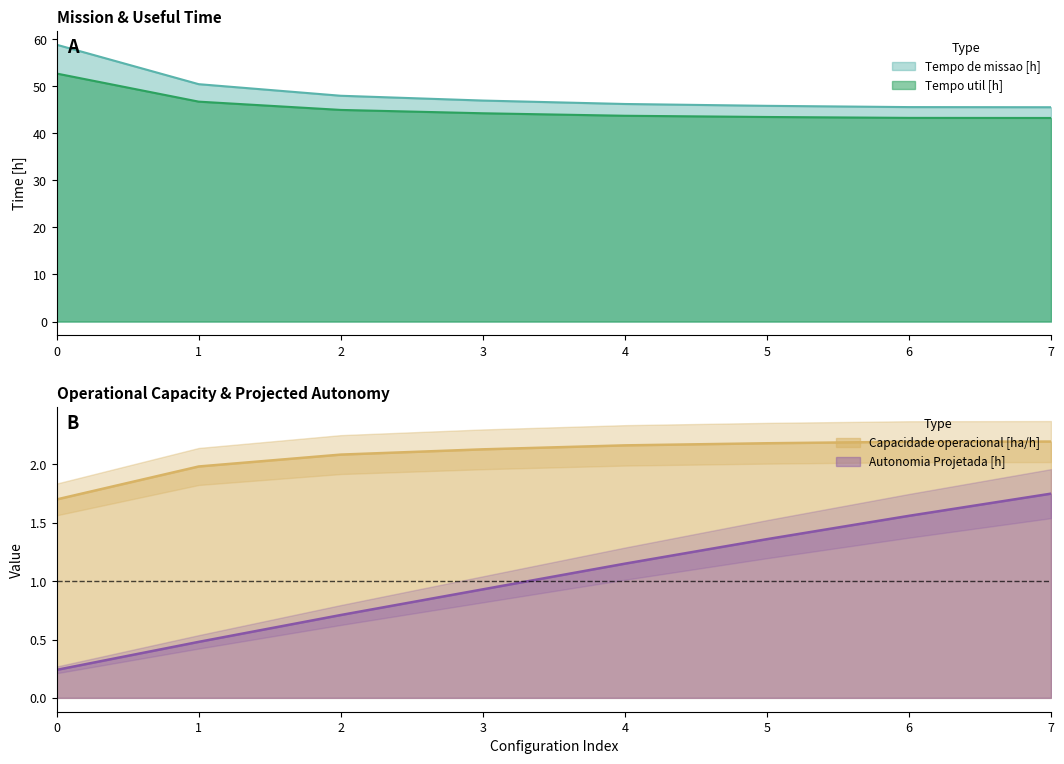

True or false: Tempo util [h] and Tempo de missao [h] intersect in this chart.

False